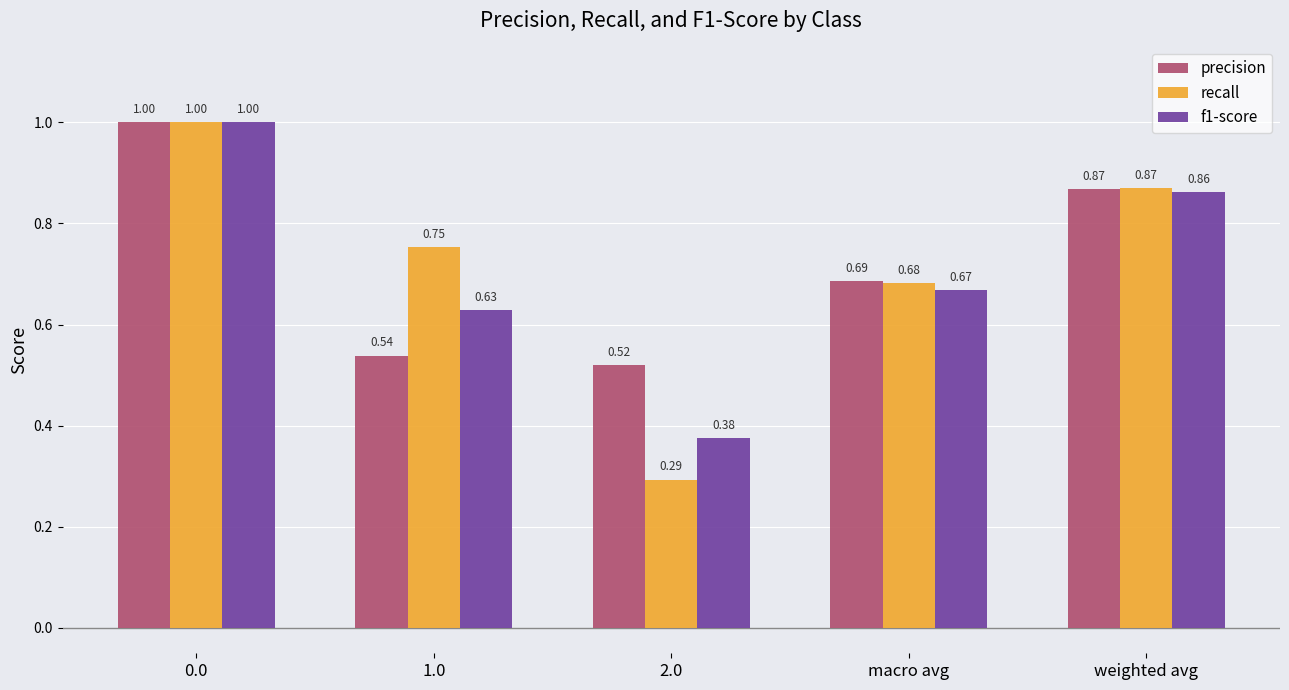

What is the sum of all f1-score values?

3.5